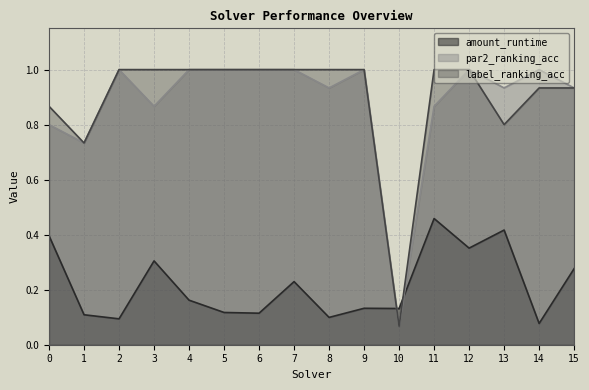

Rank the series by their maximum value, from lowest to highest.

amount_runtime, par2_ranking_acc, label_ranking_acc